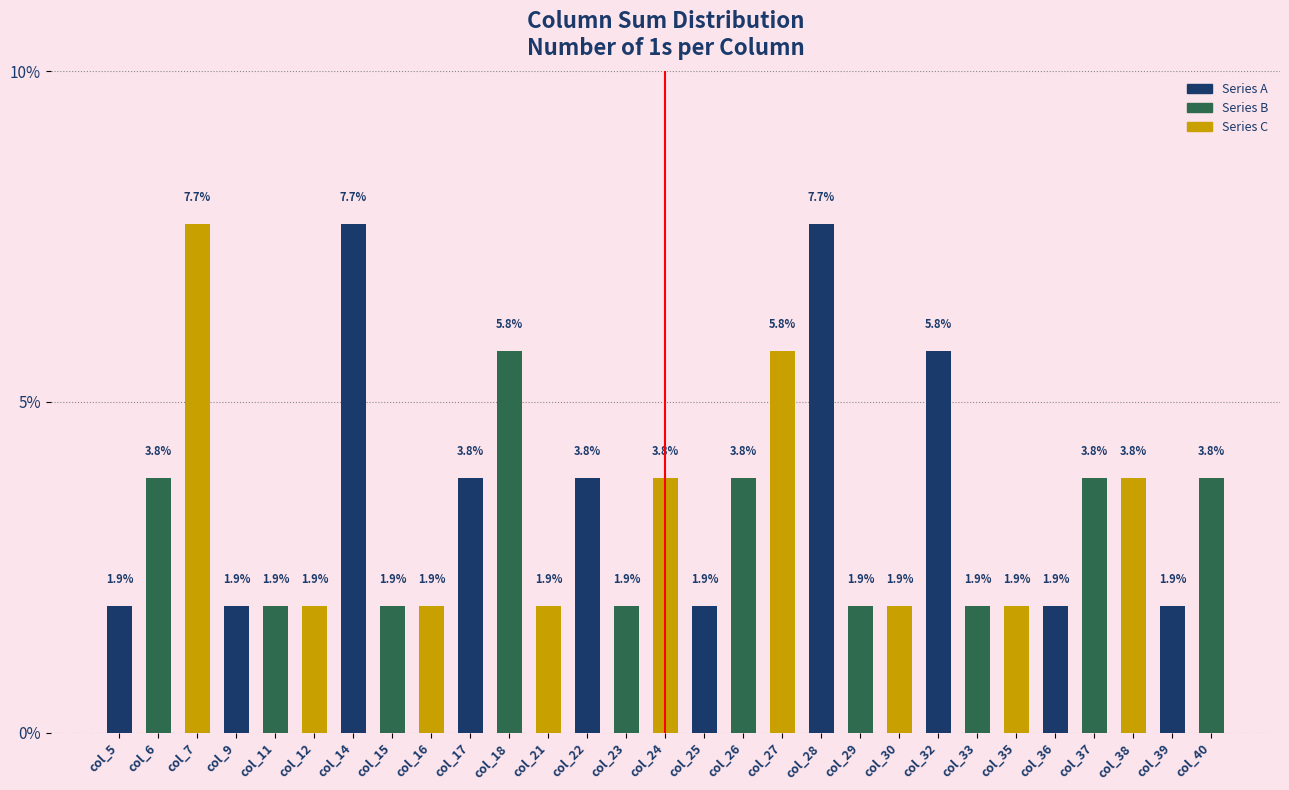

Reading right to left, what are all the values shown in this chart?

3.8	1.9	3.8	3.8	1.9	1.9	1.9	5.8	1.9	1.9	7.7	5.8	3.8	1.9	3.8	1.9	3.8	1.9	5.8	3.8	1.9	1.9	7.7	1.9	1.9	1.9	7.7	3.8	1.9